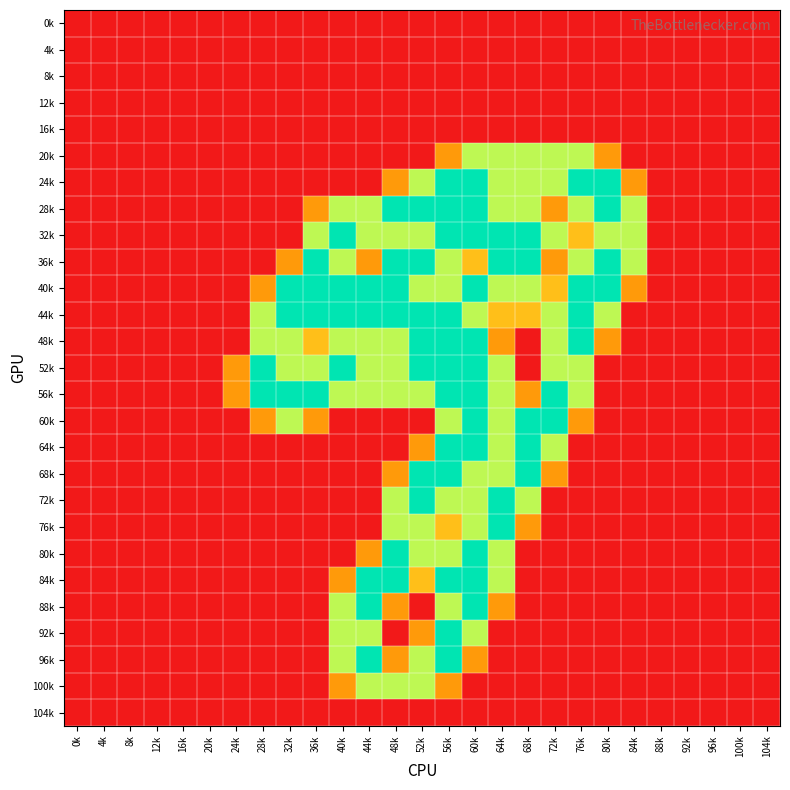

At how many categories does at least one series exceed 0?

16